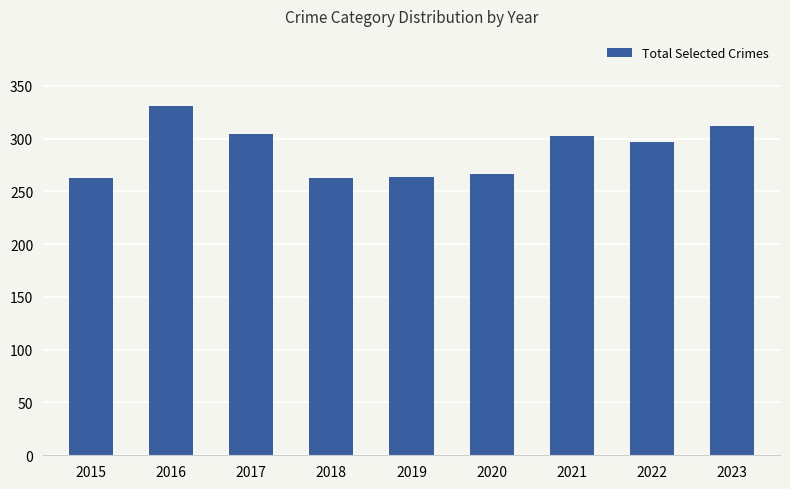

Approximately how many times larger is the value at 2015 compared to 2018?

1.0